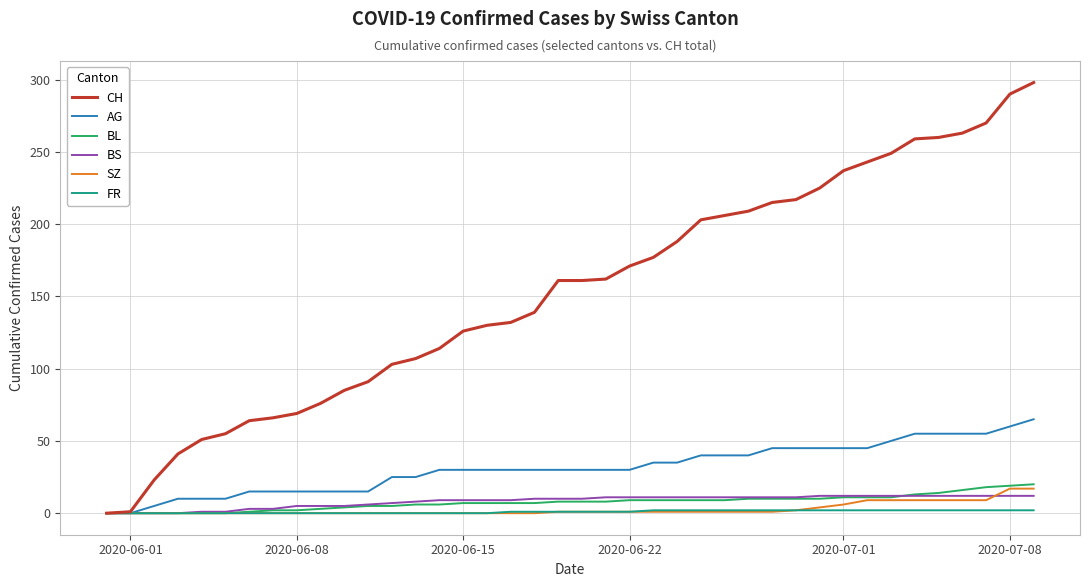

Which series has the largest total across all categories?

CH